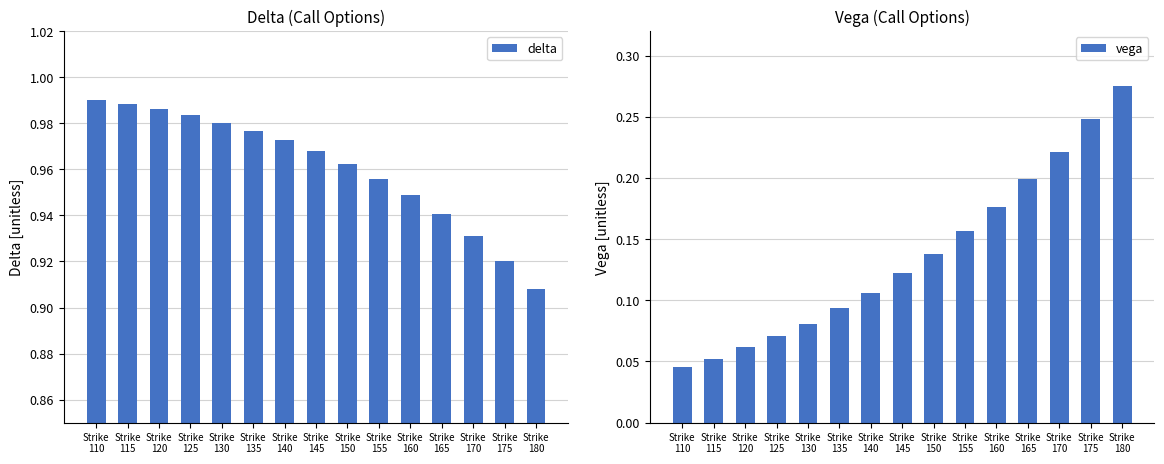

True or false: vega has a value of 0.1 at Strike
125.

True